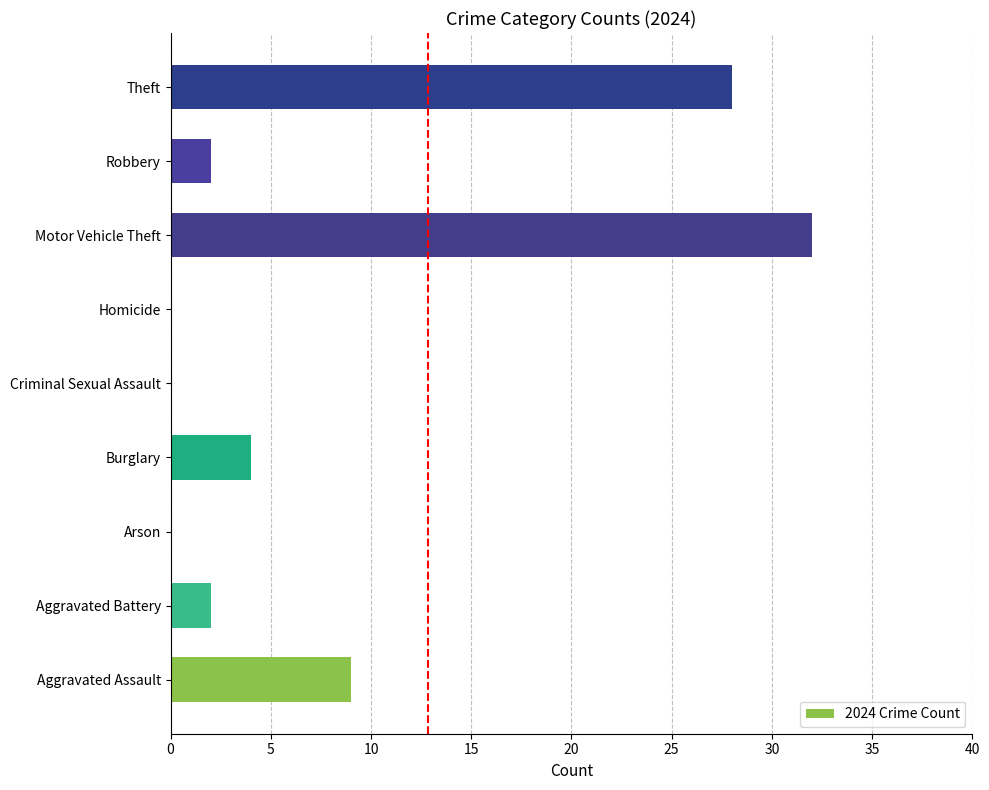

The chart shows a value of -13 at Criminal Sexual Assault. True or false?

False